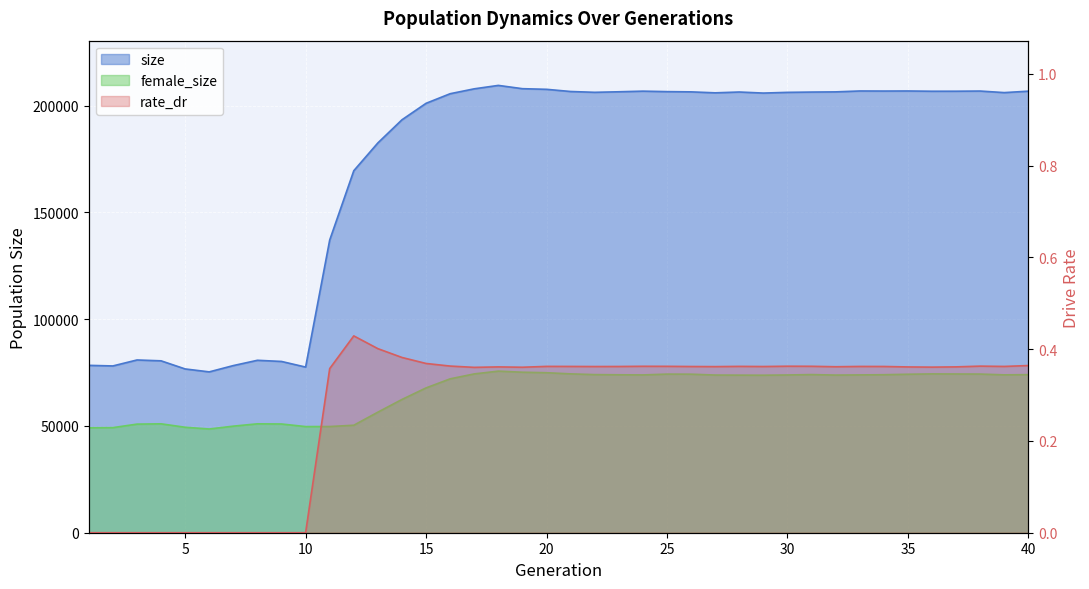

What are all the series names shown in the legend?

size, female_size, rate_dr